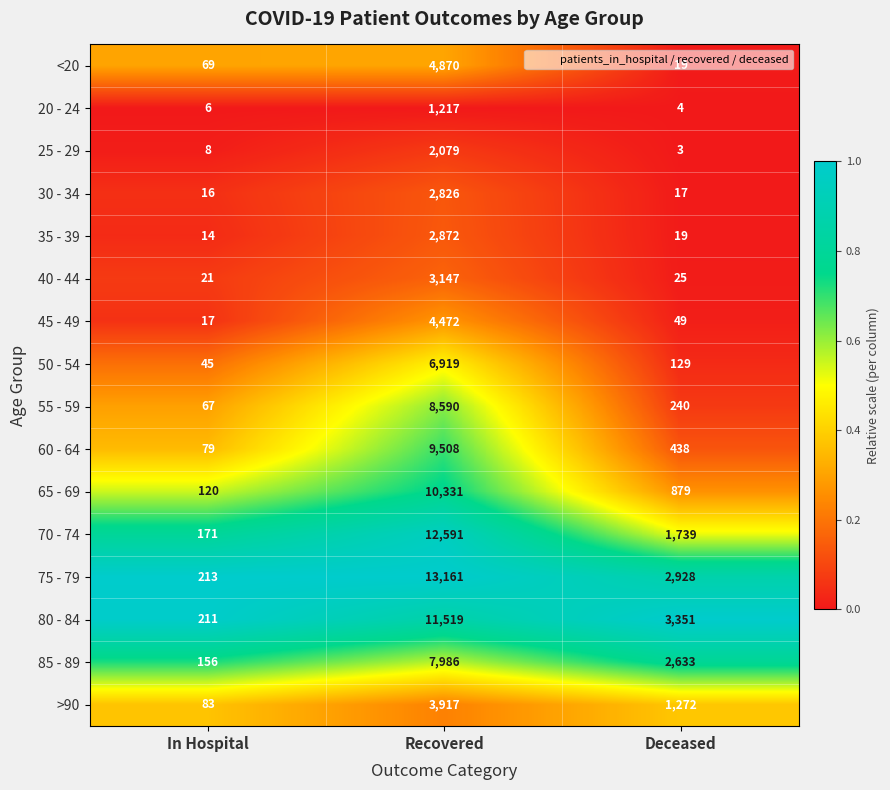

What is the difference between the highest and lowest values at Recovered?

11944